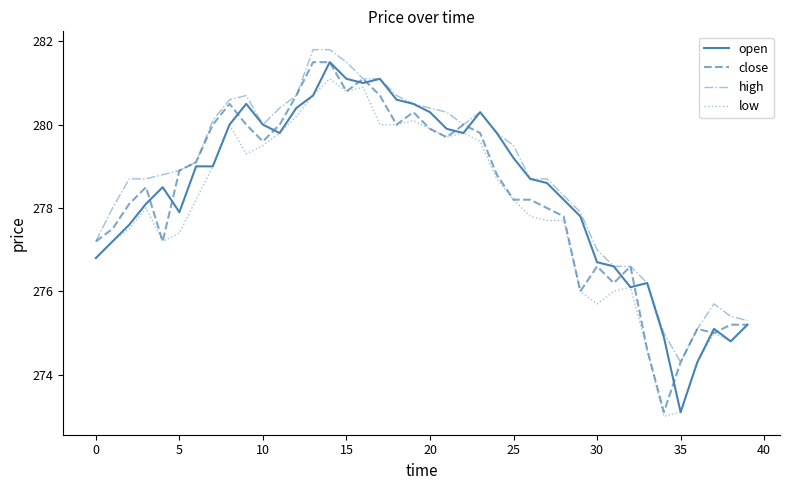

Does the chart display data point markers on the line(s)?

No